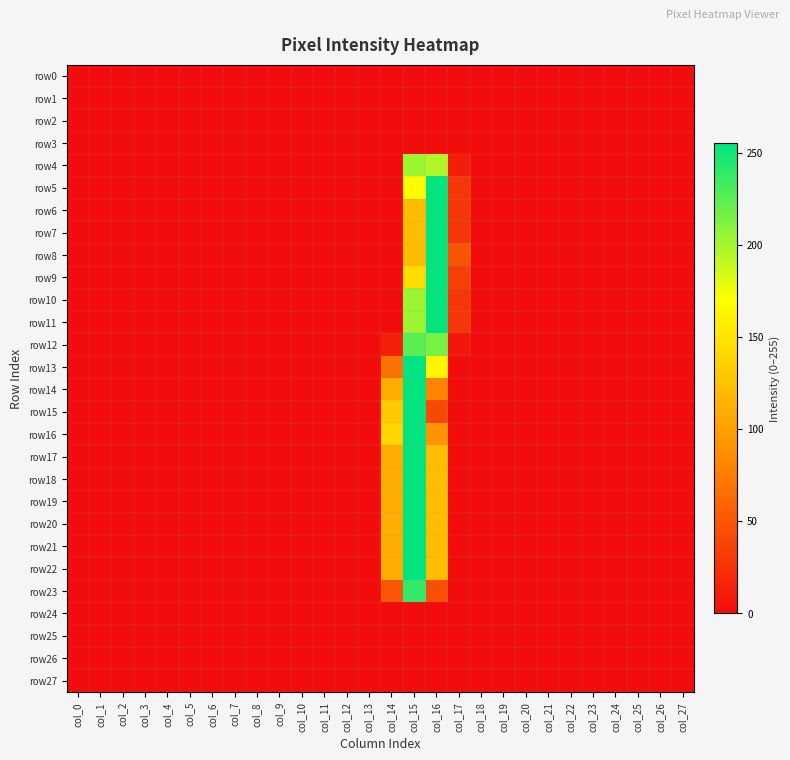

At which category is the sum across all series the highest?

col_15